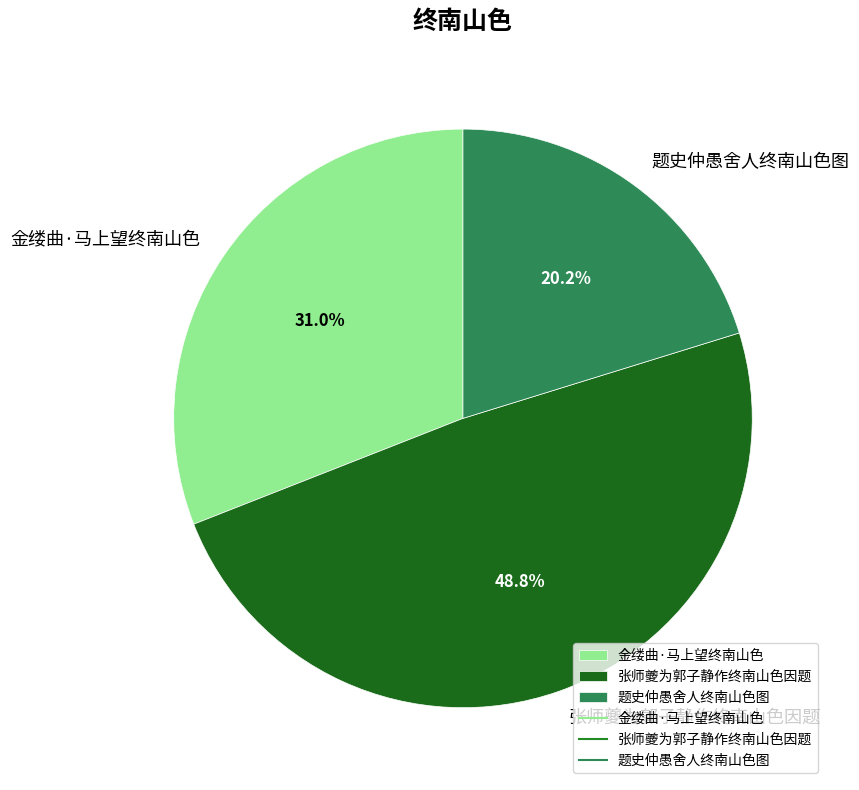

What percentage is the 金缕曲·马上望终南山色 slice, to the nearest percent?

31%